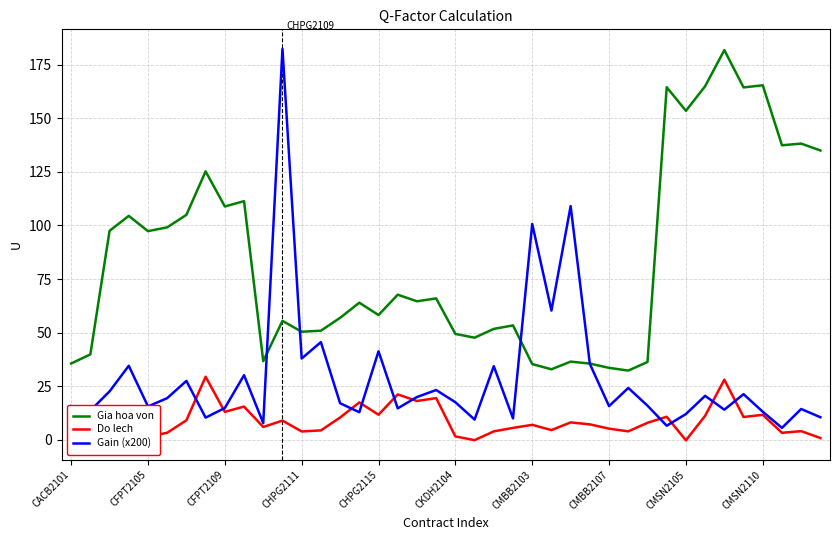

Which series has the largest total across all categories?

Gia hoa von